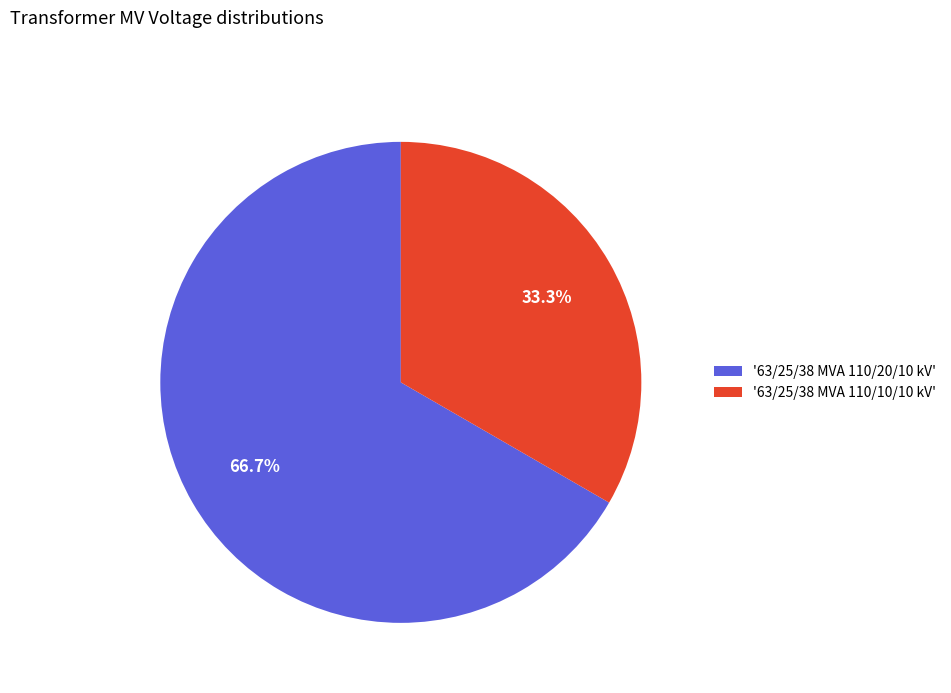

What is the ratio of the value at '63/25/38 MVA 110/10/10 kV' to the value at '63/25/38 MVA 110/20/10 kV'?

0.5